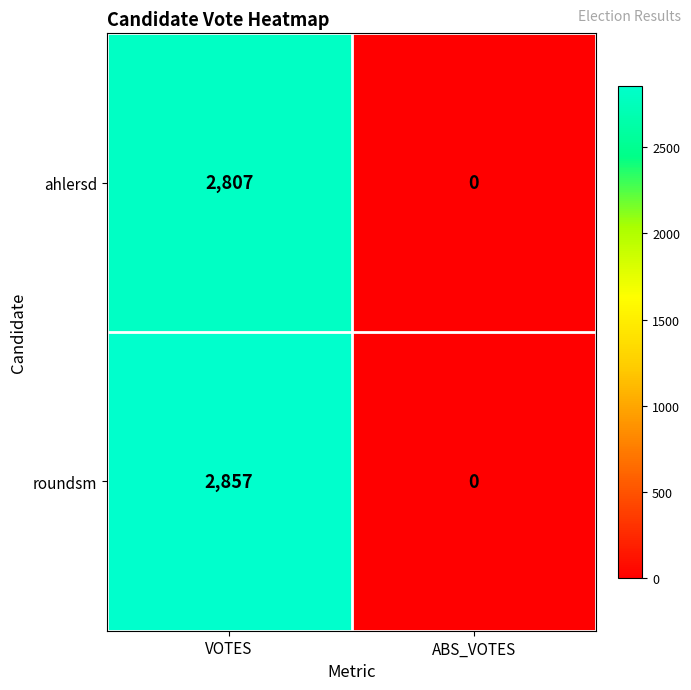

The roundsm series shows 0 at ABS_VOTES. True or false?

True